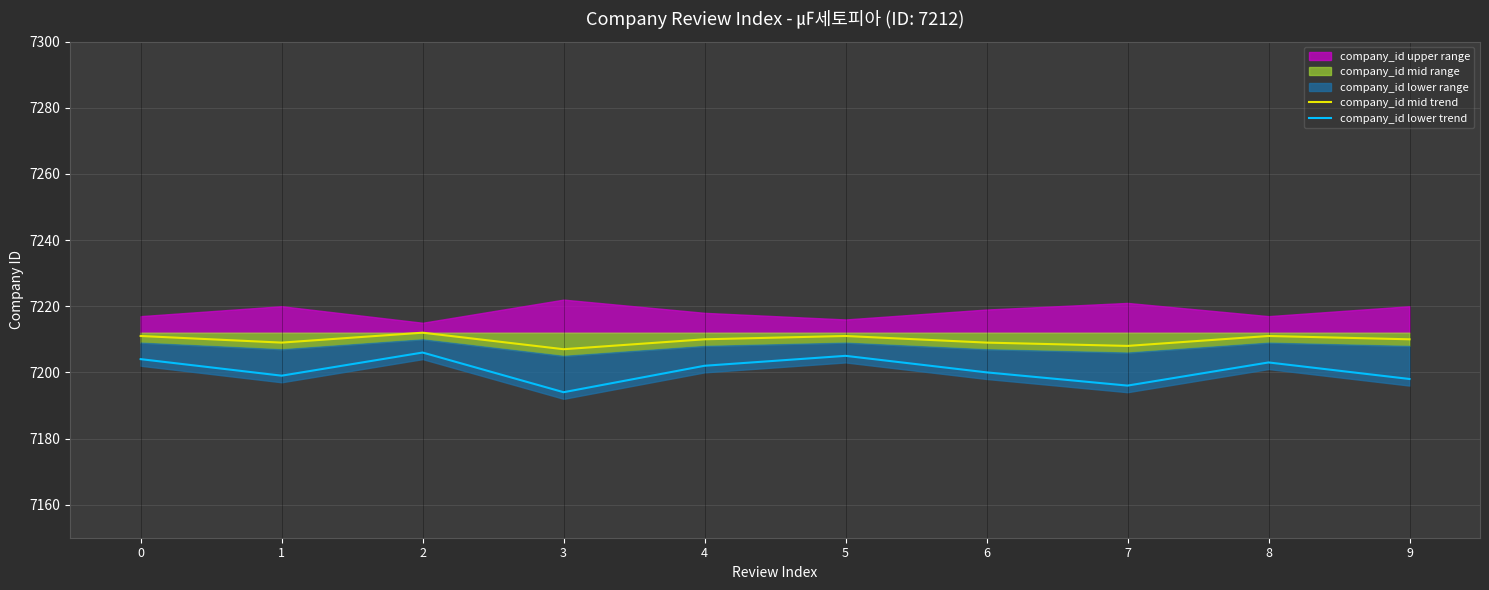

How many data points in company_id lower trend are less than 7202?

5